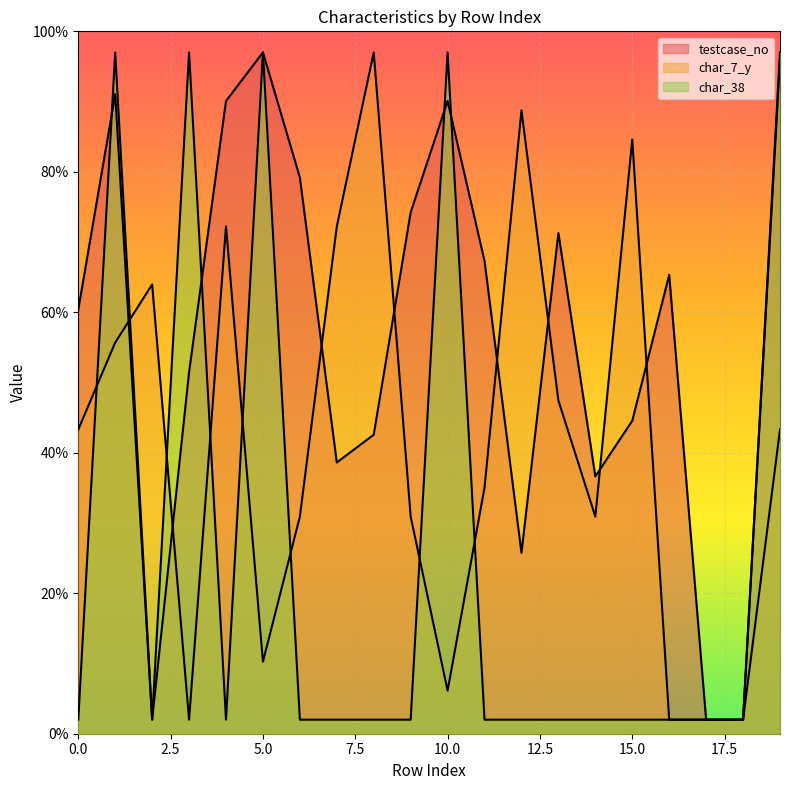

True or false: testcase_no has a value of 73.8 at 8.

False